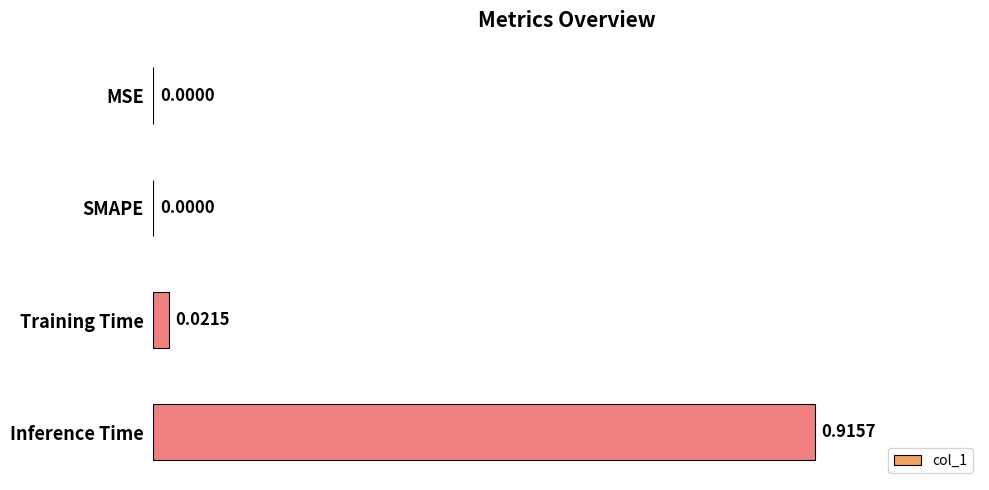

What is the average value?

0.2